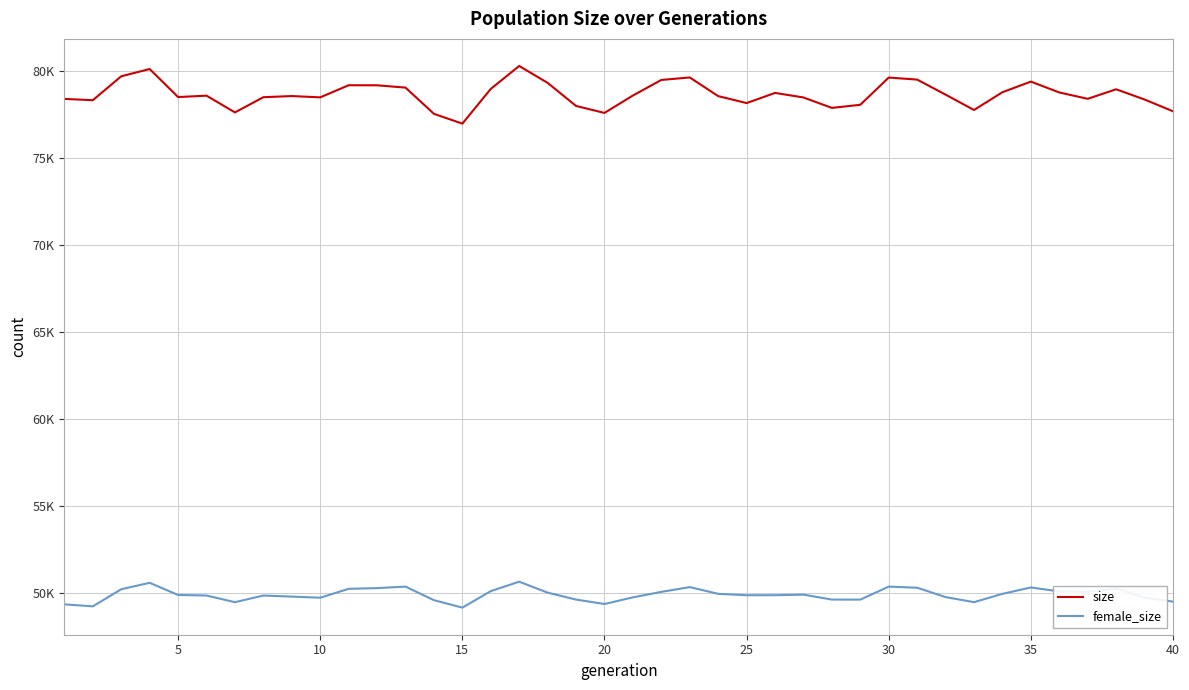

What are all the series names shown in the legend?

size, female_size